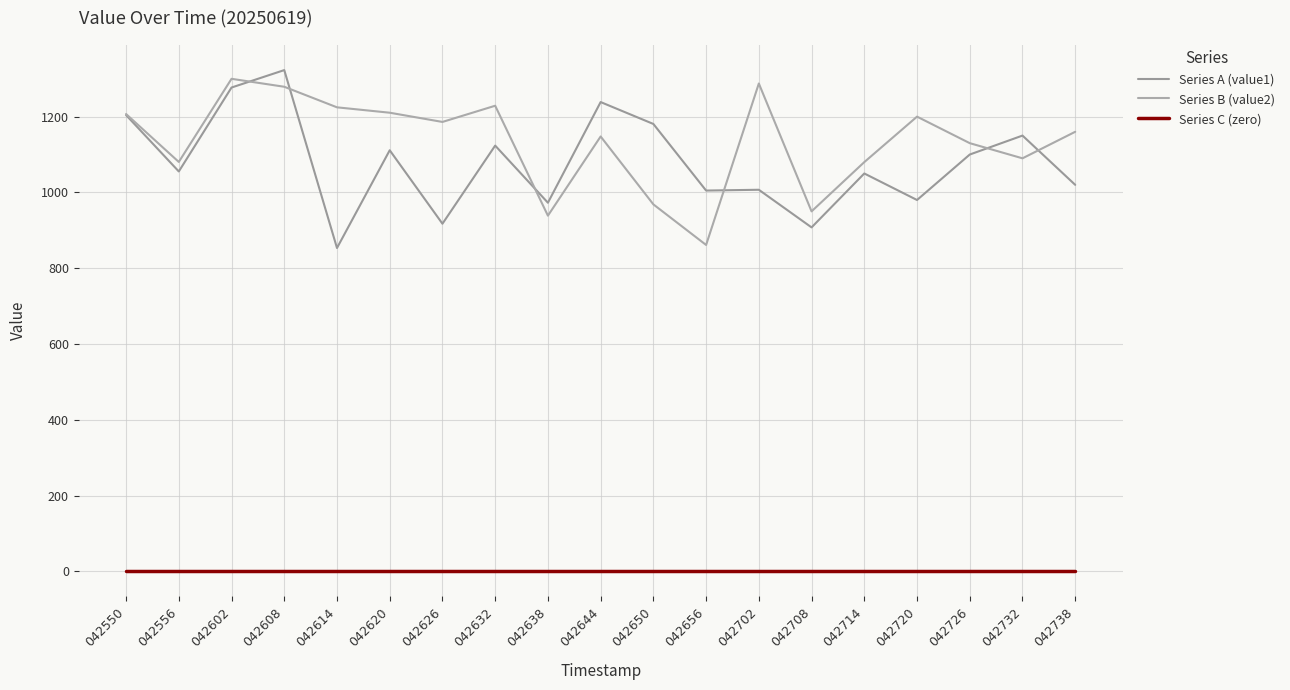

Is the value of Series A (value1) at 042720 greater than the value of Series B (value2) at 042602?

No